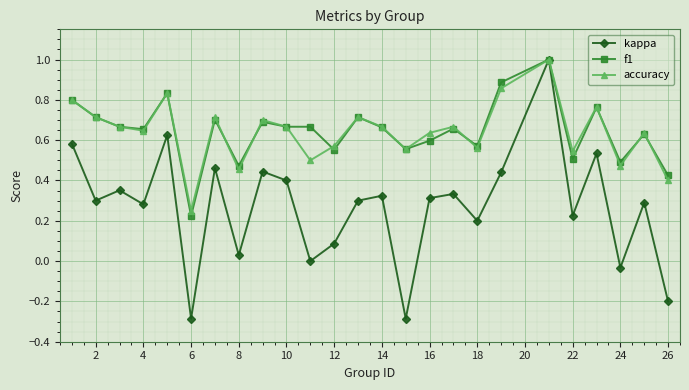

Which series has the widest spread of values?

kappa